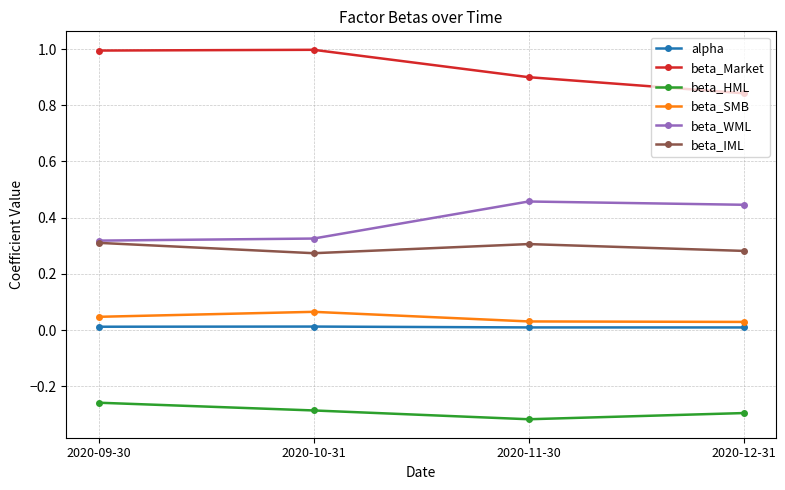

True or false: beta_Market and beta_SMB cross at least once.

False